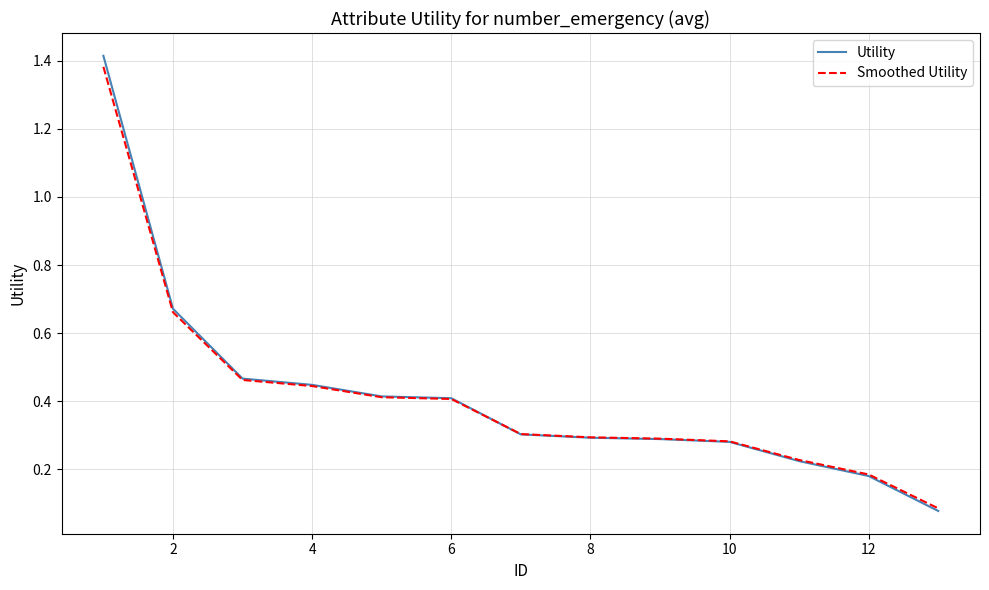

Which series has the largest range (max minus min)?

Utility